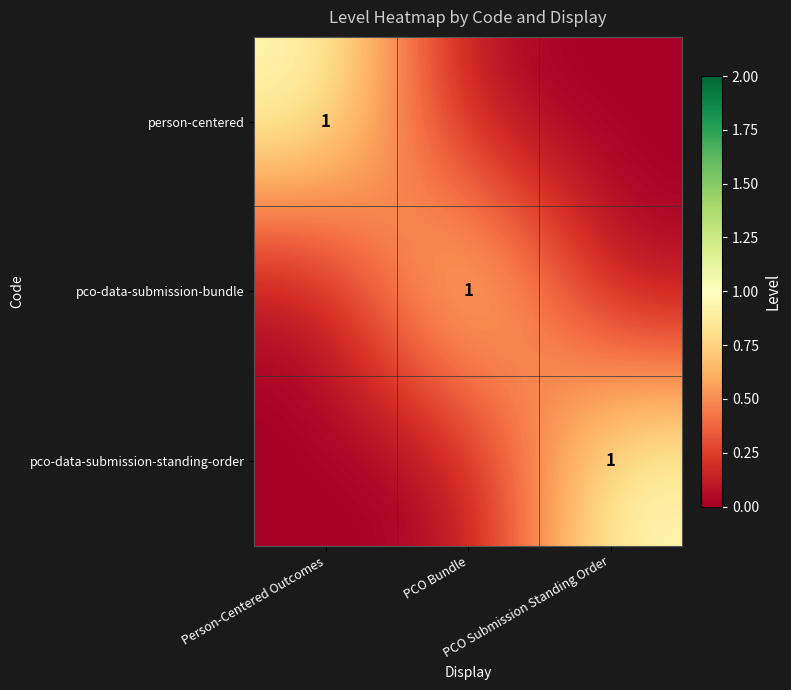

What is the maximum value shown in the chart?

1